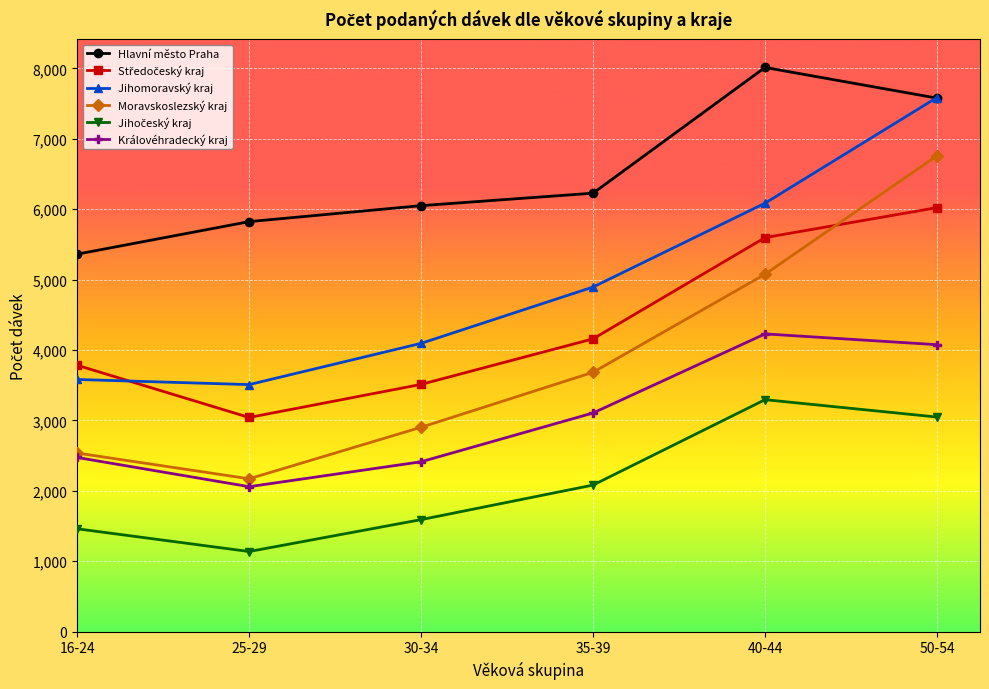

What is the label of the 5th point from the left?

40-44